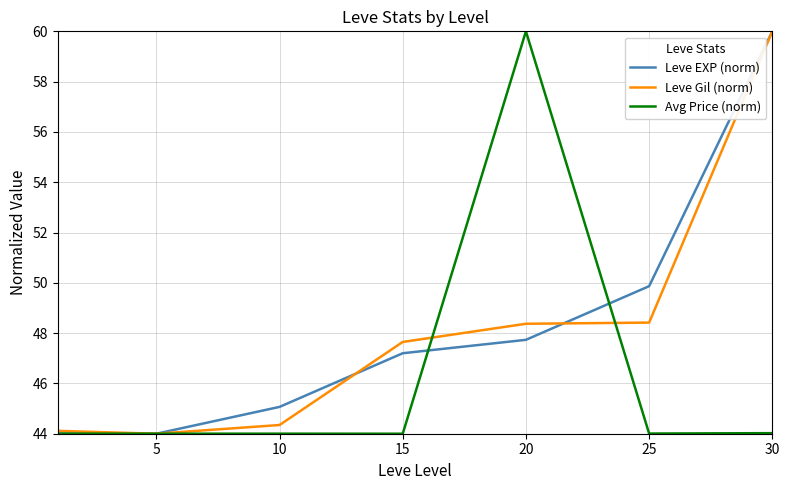

In Leve Gil (norm), how many points are lower than both neighbors (excluding endpoints)?

1